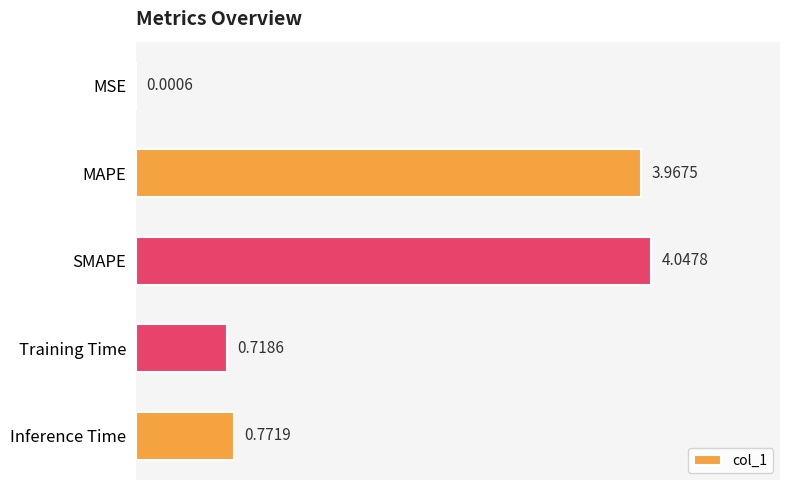

Which label corresponds to the largest value in the chart?

SMAPE